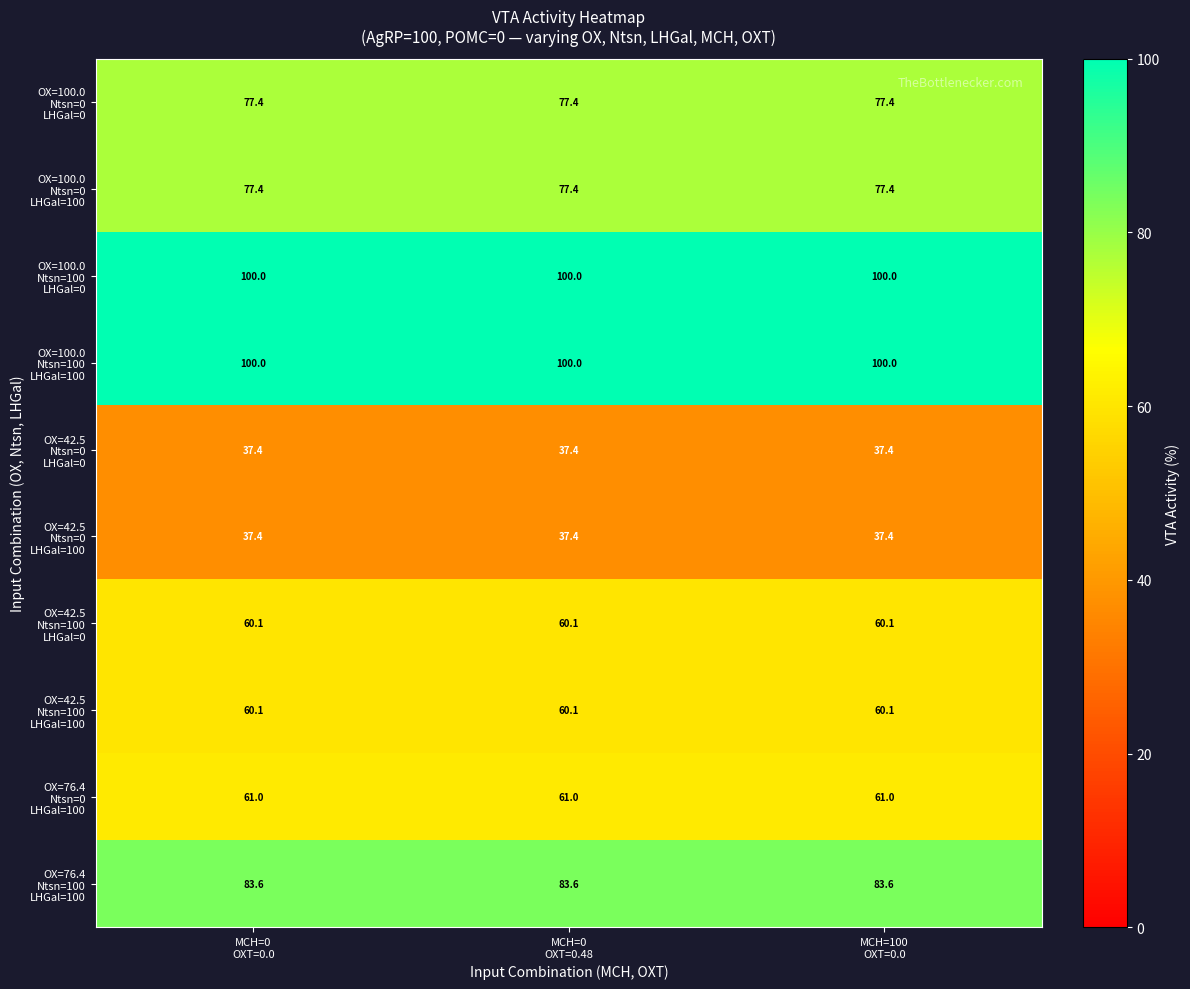

What is the smallest value displayed?

37.4